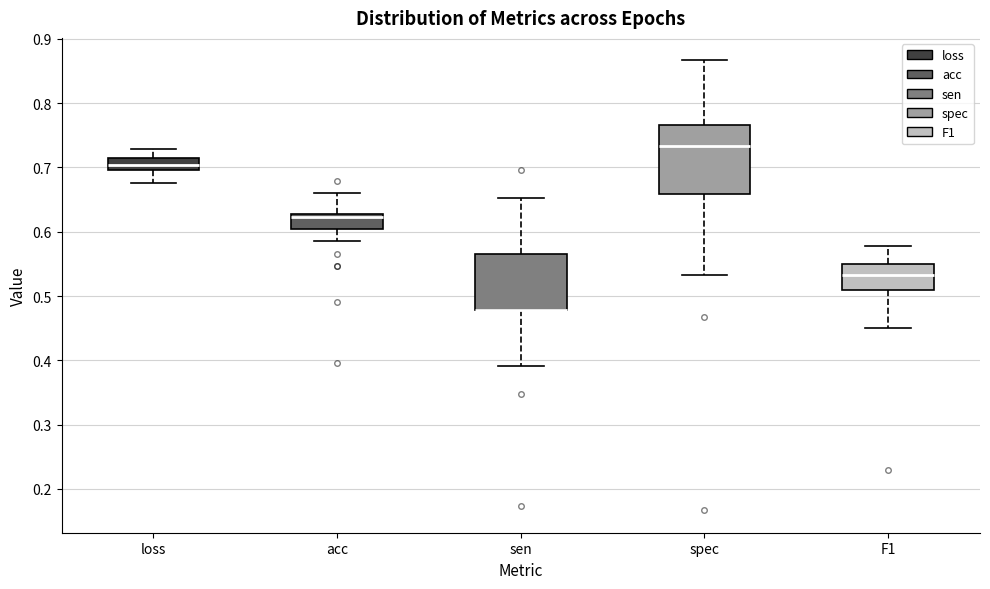

Where is the lower edge of the box for spec on the y-axis? The values are not printed on the chart, so give them approximately, as read against the axis.

0.66